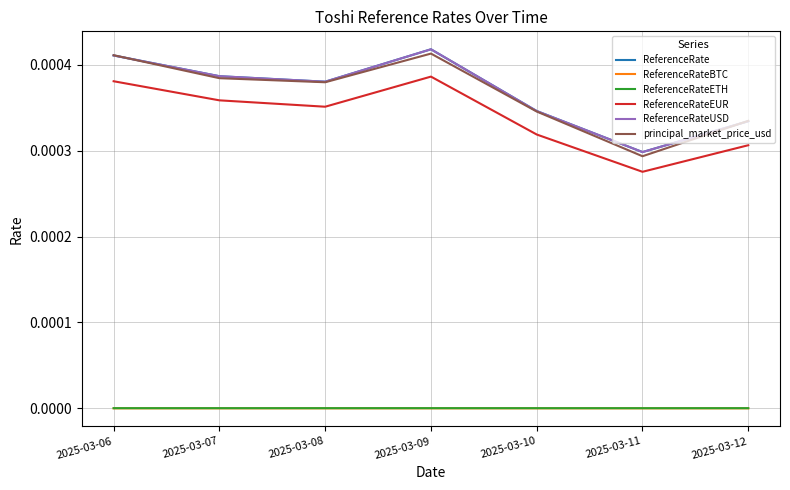

Where is the first local maximum for ReferenceRate?

2025-03-09